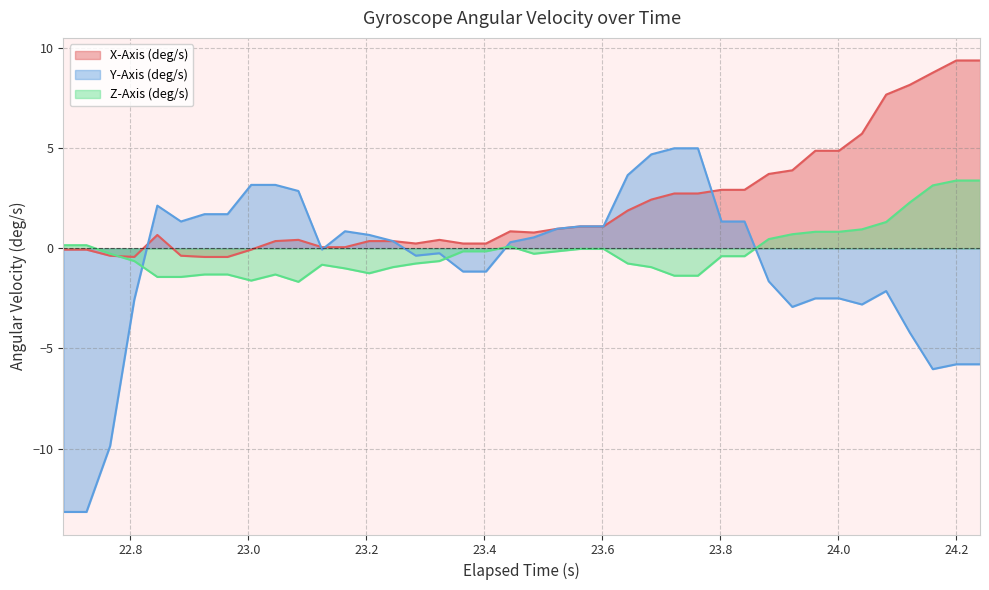

Which series has the largest total across all categories?

X-Axis (deg/s)